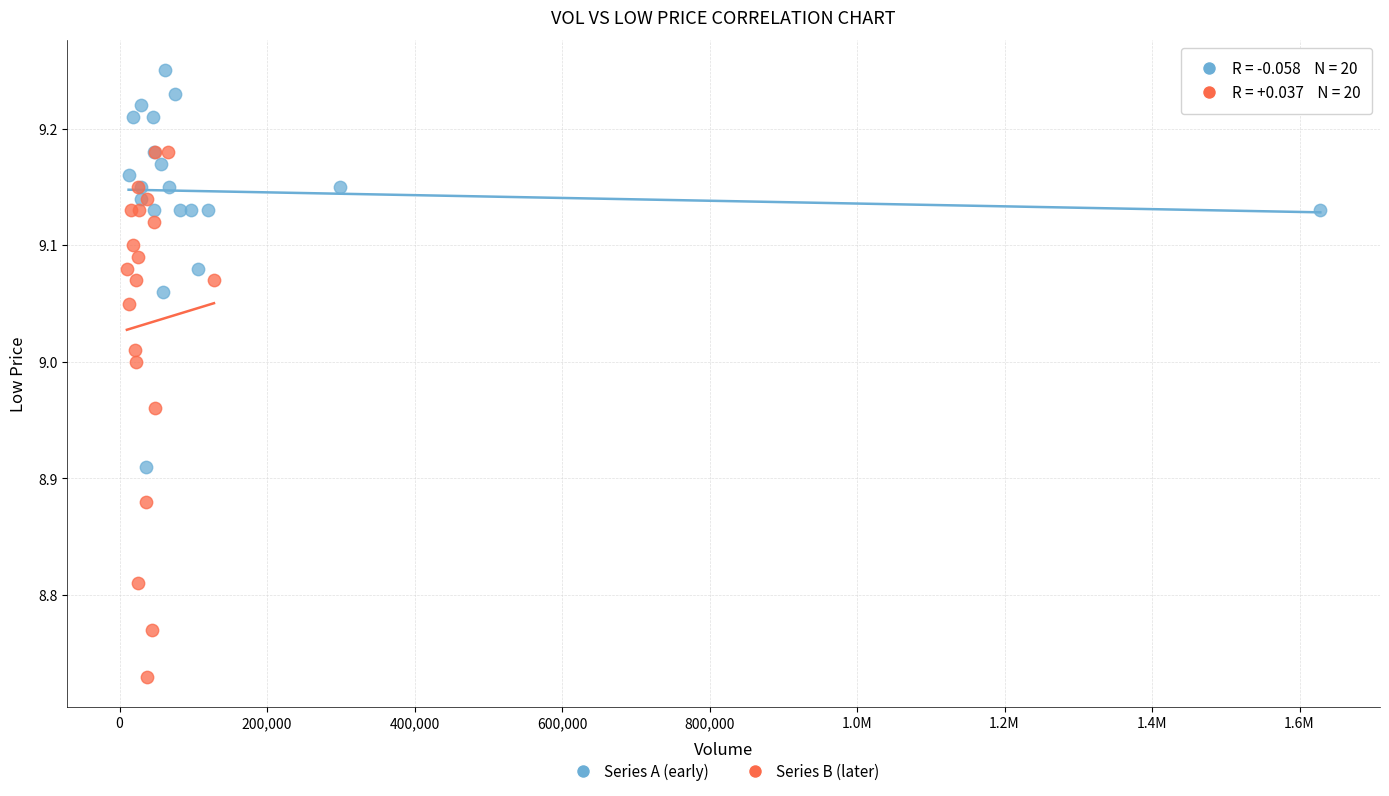

Which series reaches the minimum Y coordinate?

Series B (later)